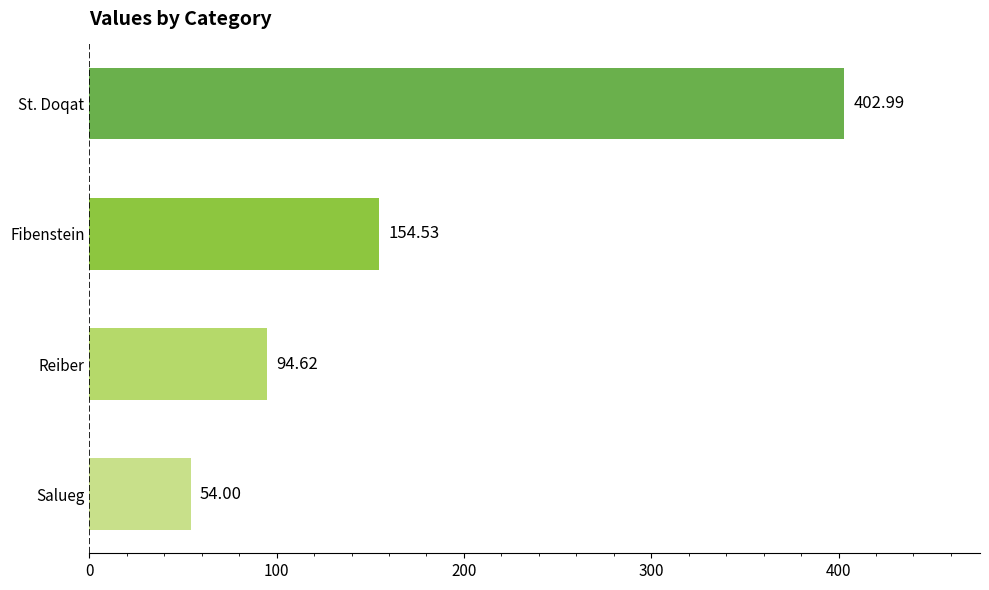

What is the difference between the maximum and minimum values?

349.0